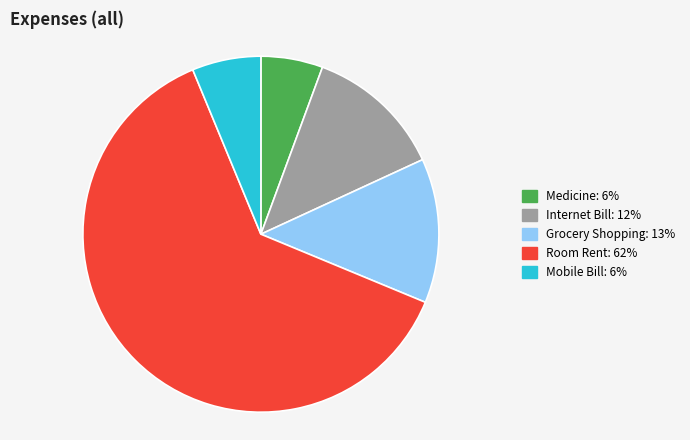

Does Room Rent represent more than half of the total?

Yes